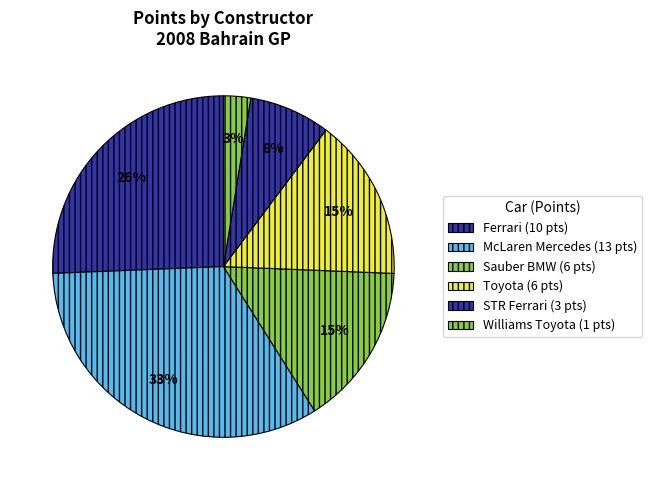

How many slices are in this pie chart?

6